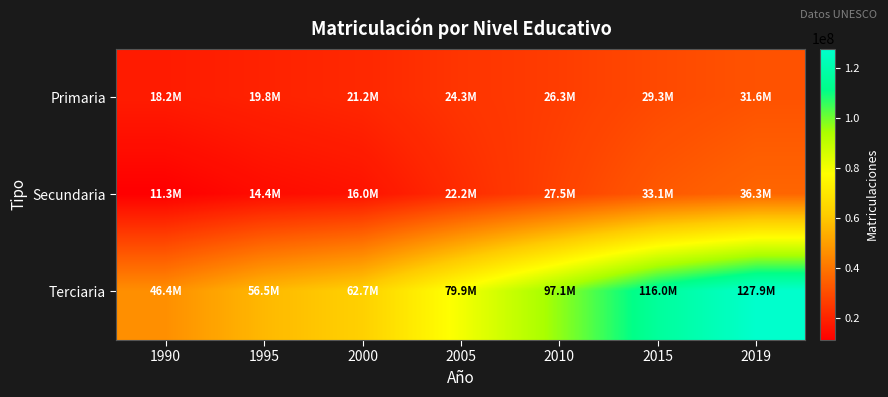

Reading left to right, what are all the values shown in this chart?

Primaria: 1990=18234806	1995=19766072	2000=21158227	2005=24341160	2010=26294035	2015=29284327	2019=31582743
Secundaria: 1990=11265633	1995=14352345	2000=15966692	2005=22150018	2010=27548366	2015=33081501	2019=36331975
Terciaria: 1990=46407721	1995=56544632	2000=62745778	2005=79908868	2010=97077561	2015=116000002	2019=127911345